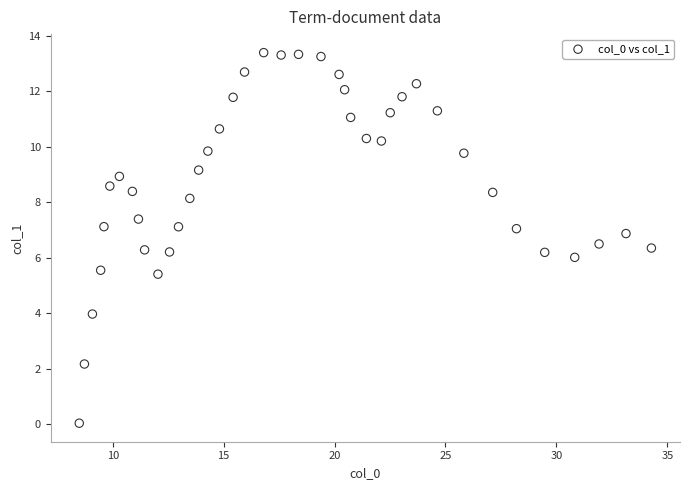

What is the range of X values (max minus min)?

25.8